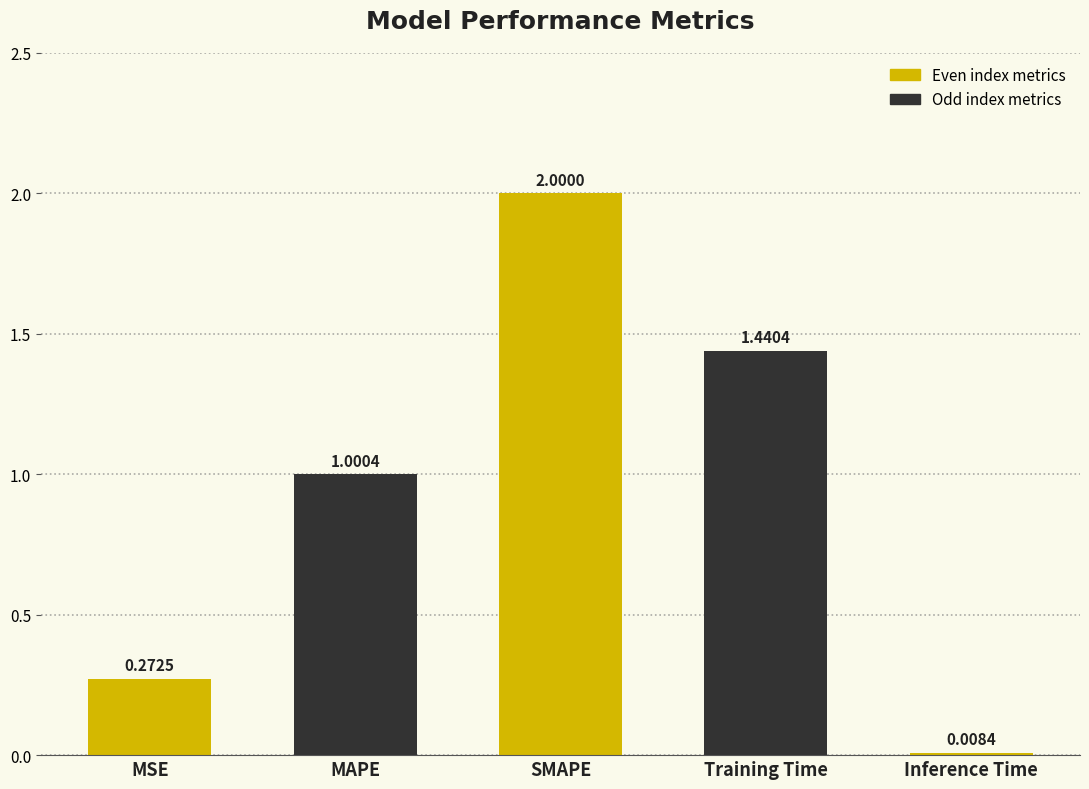

What is the label of the 2nd bar from the left?

MAPE